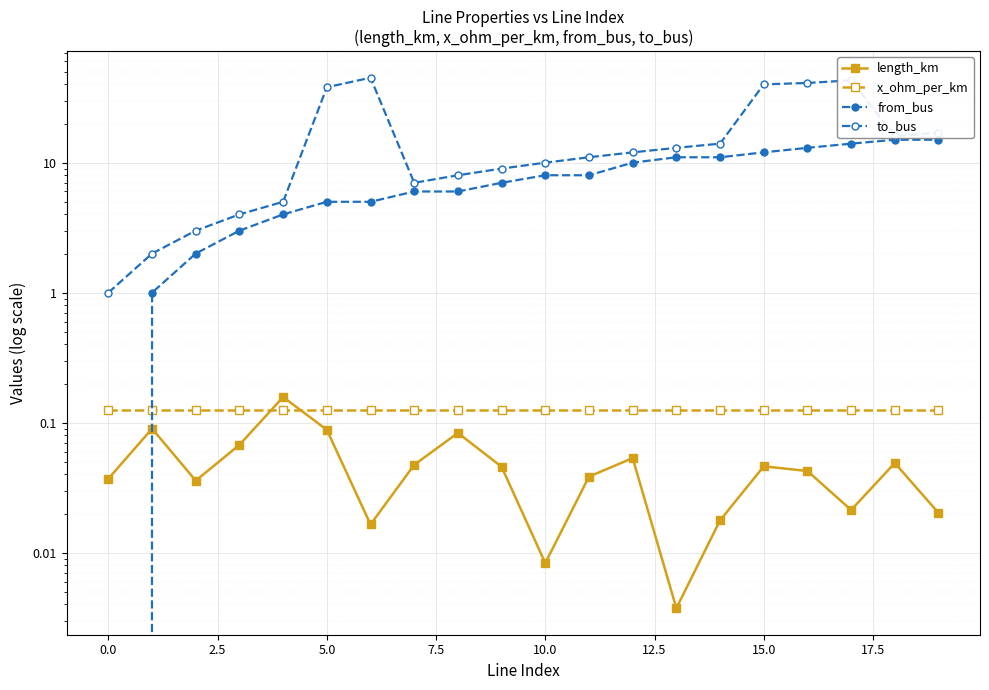

What are all the series names shown in the legend?

length_km, x_ohm_per_km, from_bus, to_bus